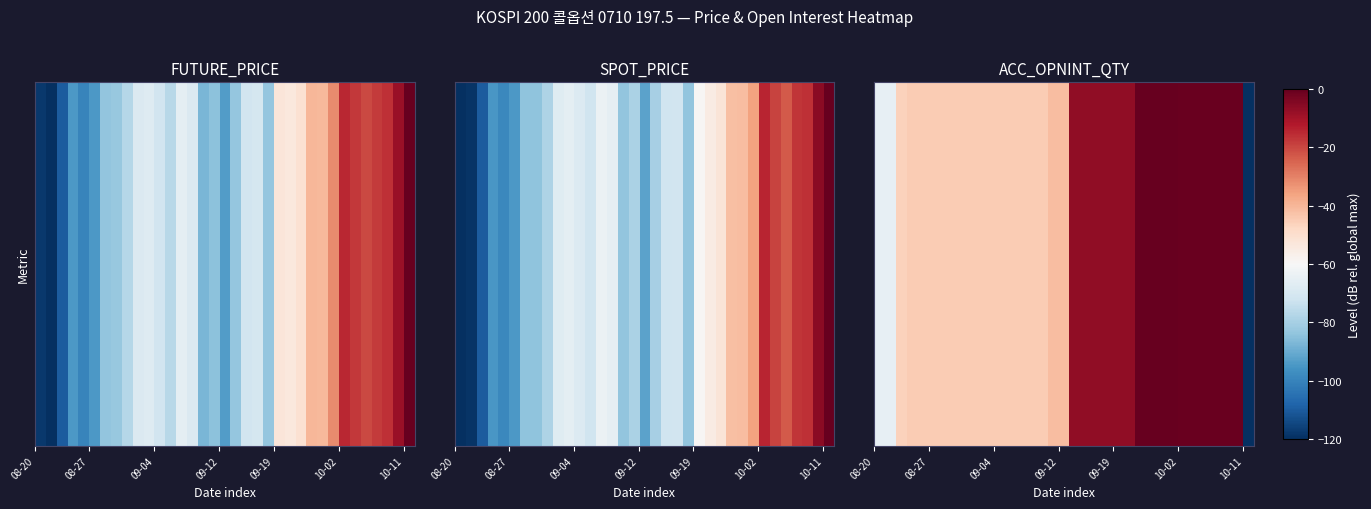

Is it true that the value at 10-11 is -10.0?

False